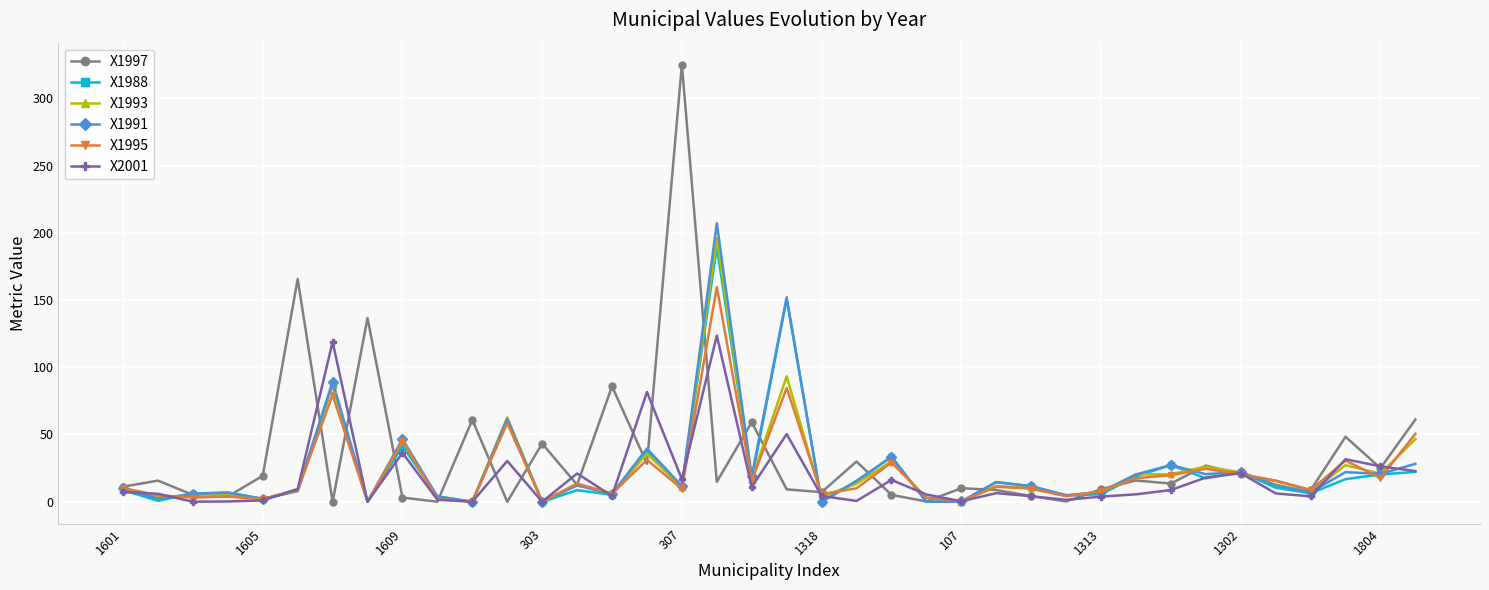

What is the sum of all X1991 values?

950.9